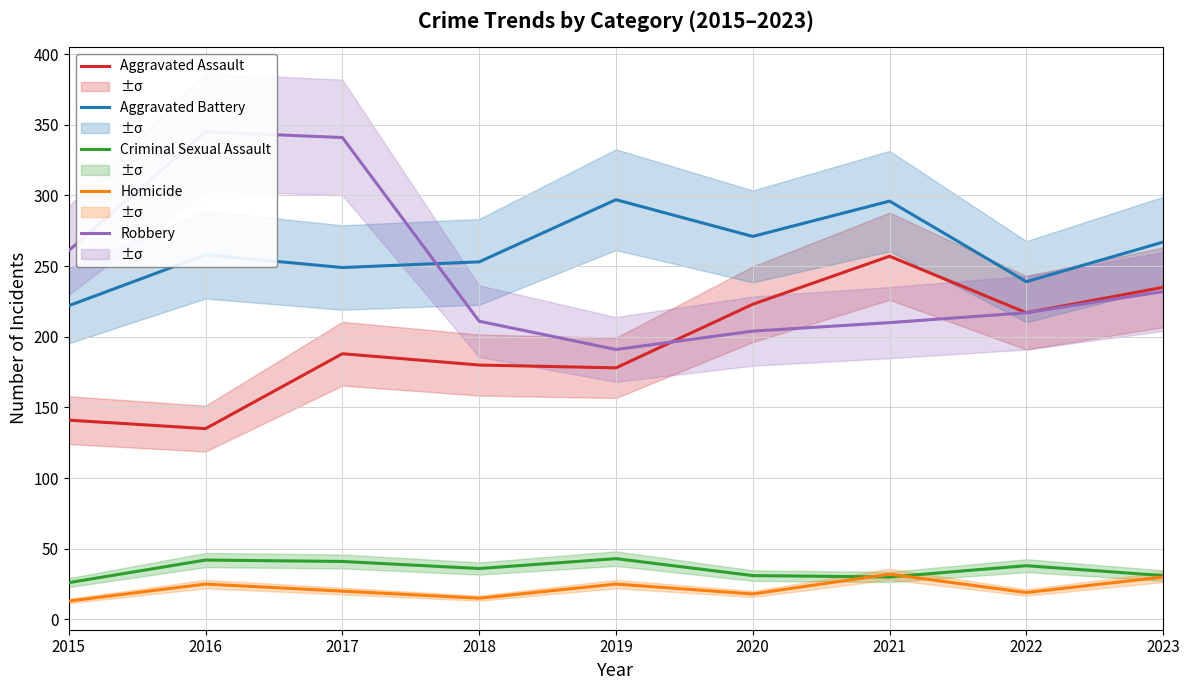

What is the value of the Aggravated Battery point at the 5th from the left?

297